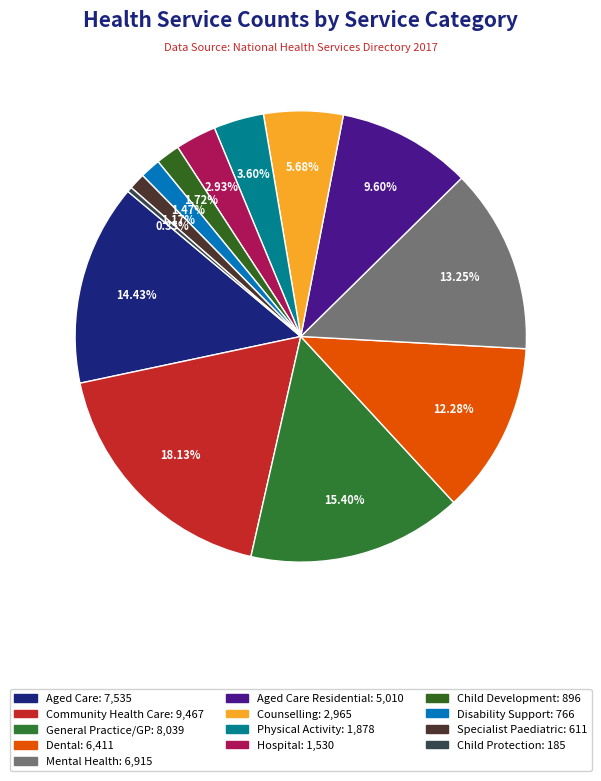

Does any single category account for the majority?

No